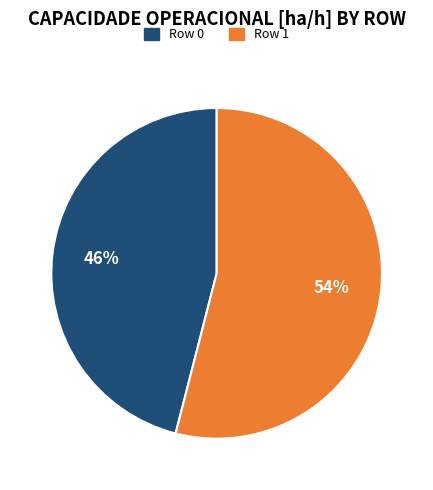

The Row 1 slice represents 54% of the pie. True or false?

True